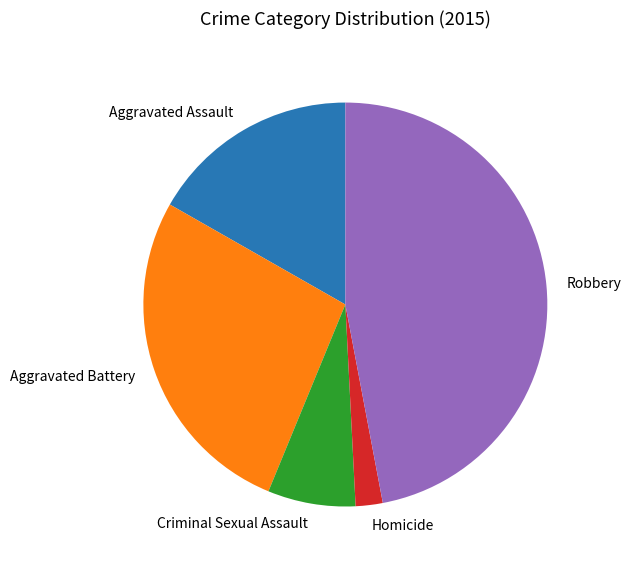

Which category has the biggest portion of the pie?

Robbery